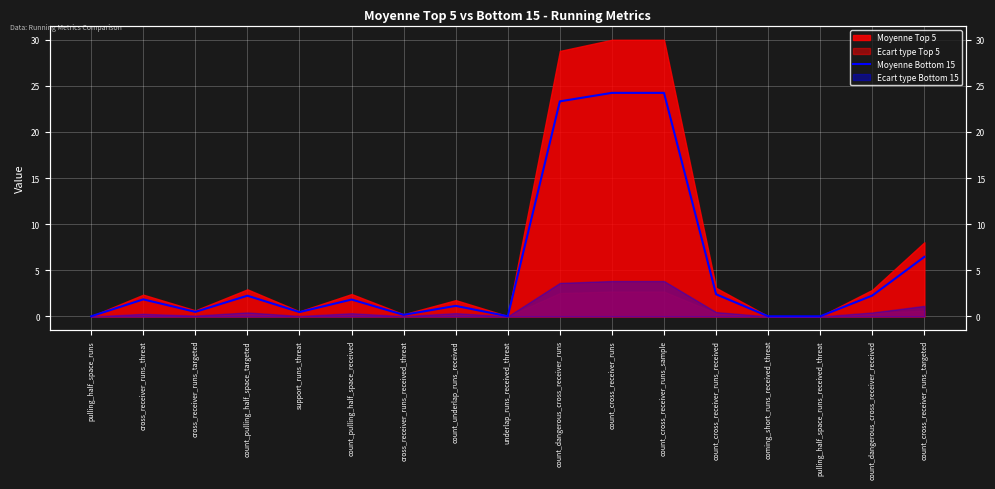

Which label corresponds to the largest value in the chart?

count_cross_receiver_runs